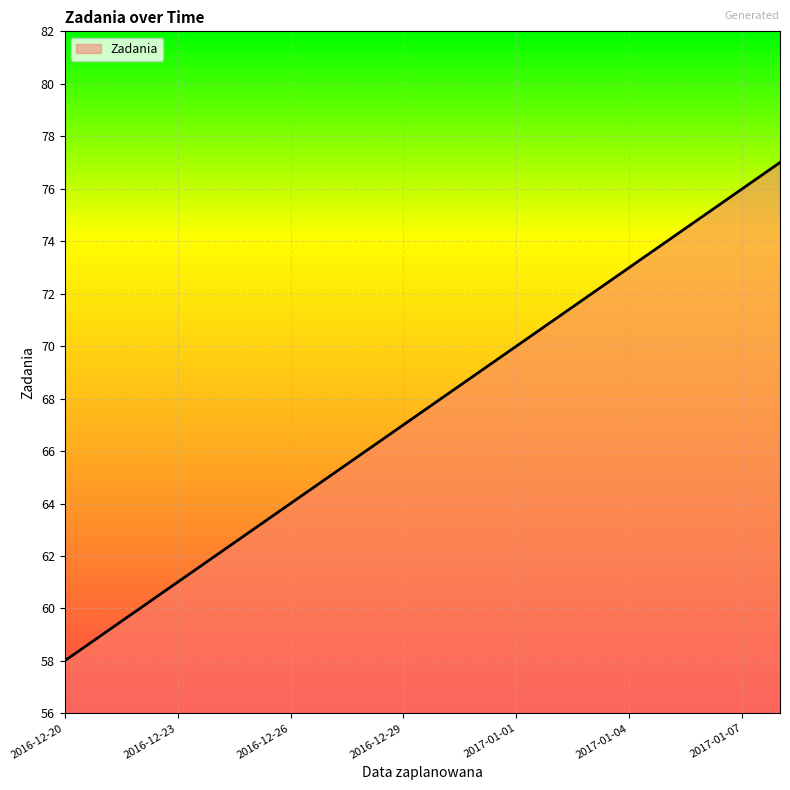

What is the difference between the maximum and minimum values?

19